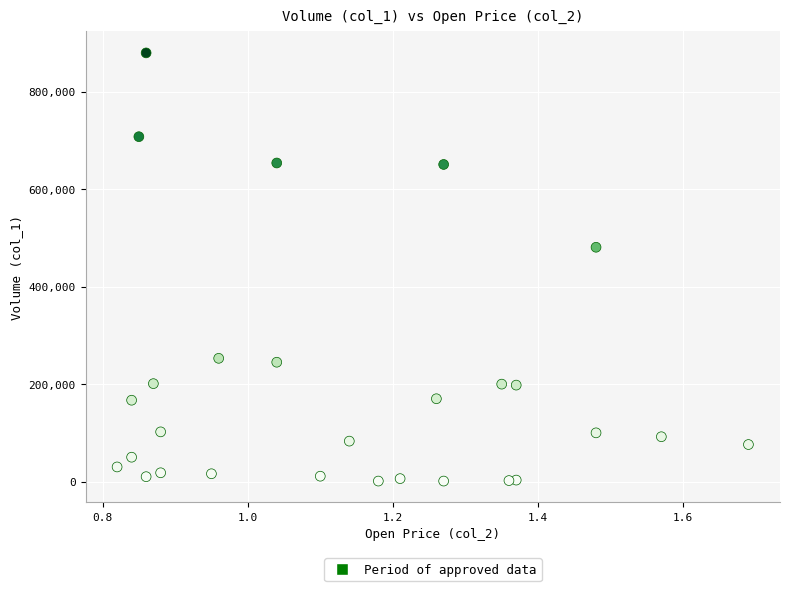

What Y value in the scatter plot is closest to 440500?

481000